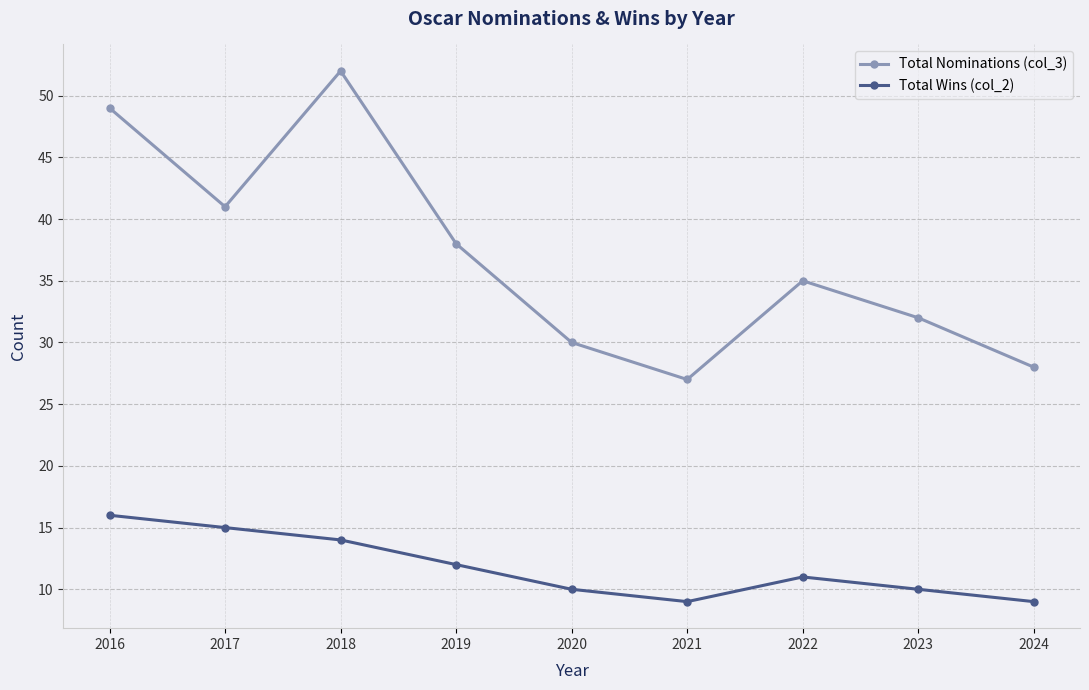

Which category has the highest value across all series?

2018